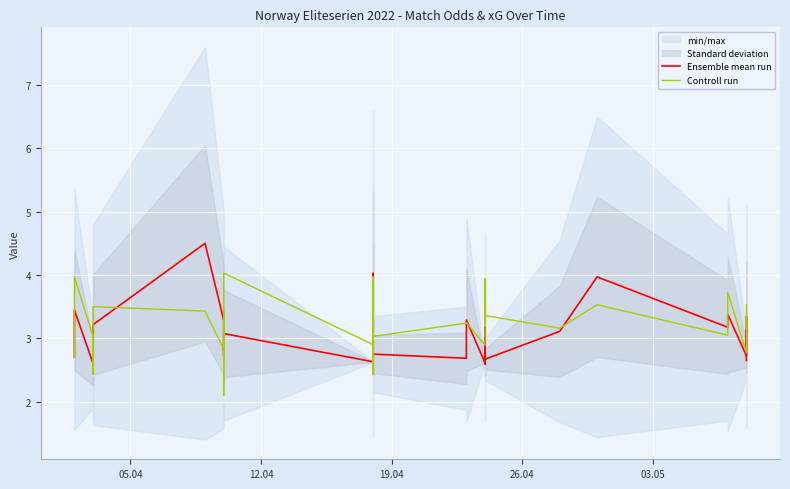

True or false: Ensemble mean run and Controll run cross at least once.

True